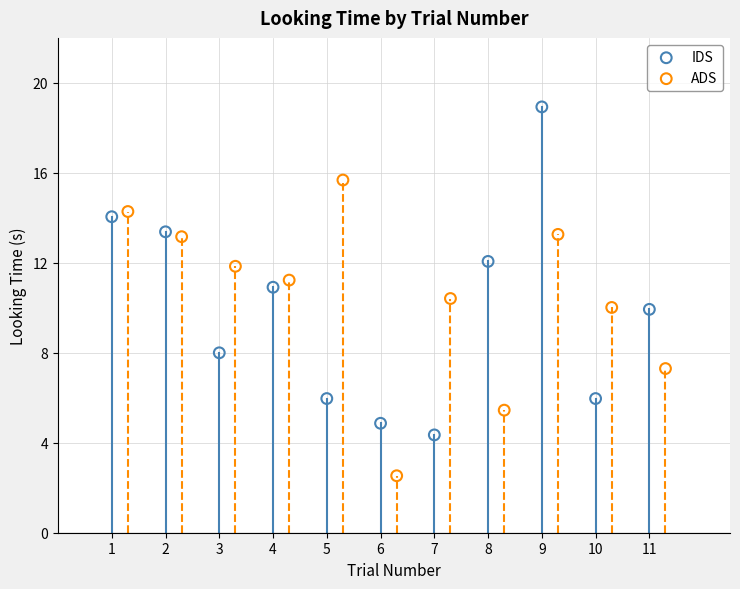

Which series contains the highest Y value?

IDS